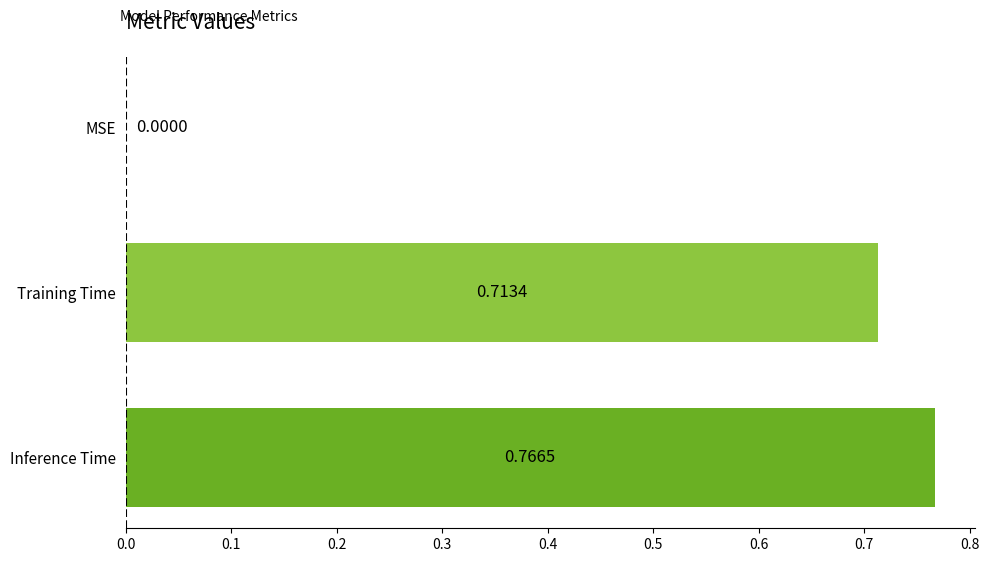

What is the sum of the values at Inference Time and Training Time?

1.5